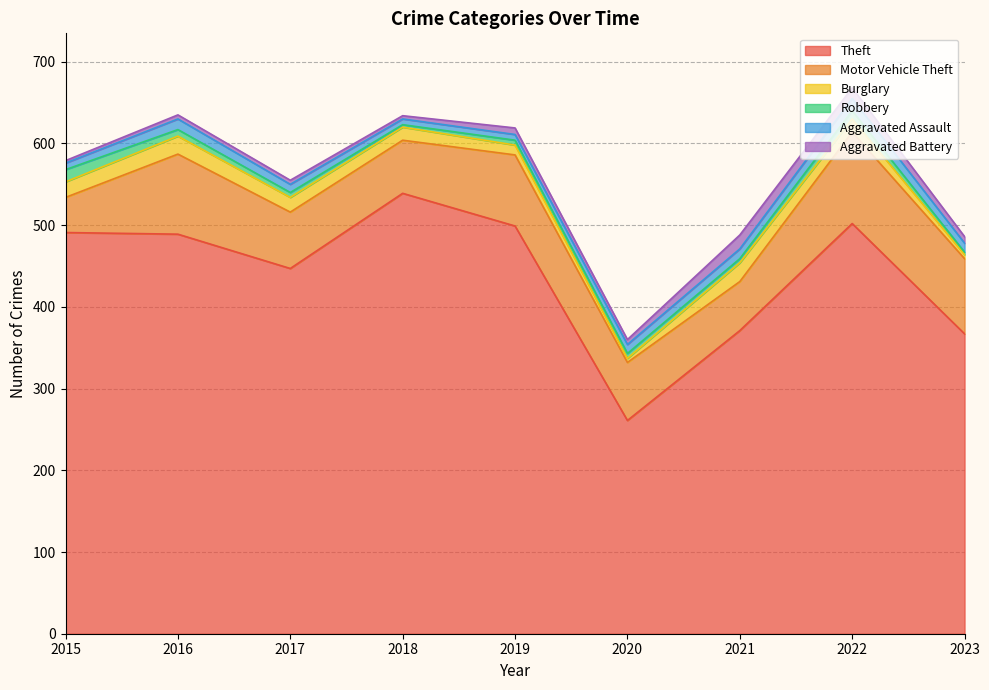

What is the difference between the second highest and second lowest values in the Aggravated Battery series?

9